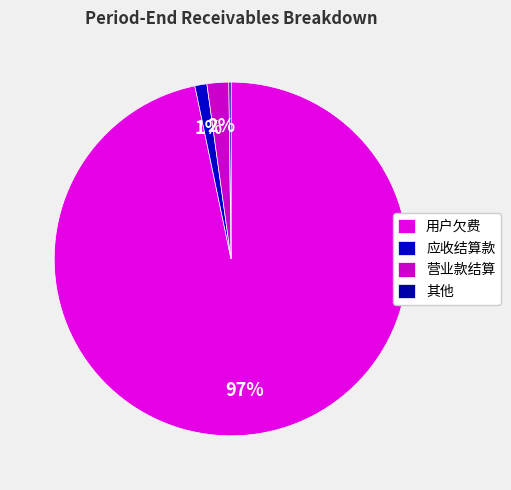

Count the number of slices in the pie.

4